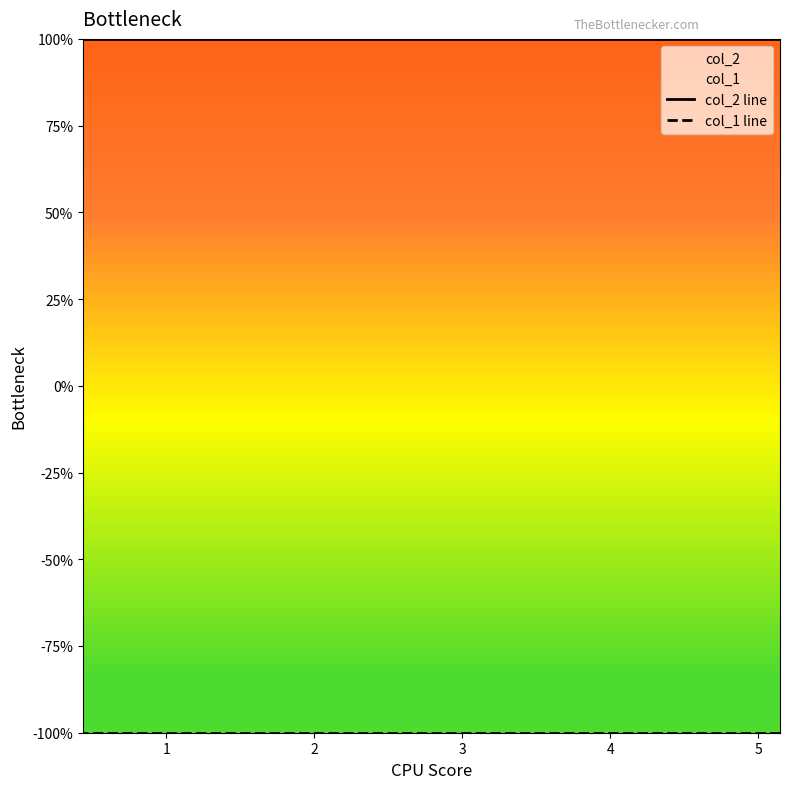

Is this an area chart (filled region under the line)?

No